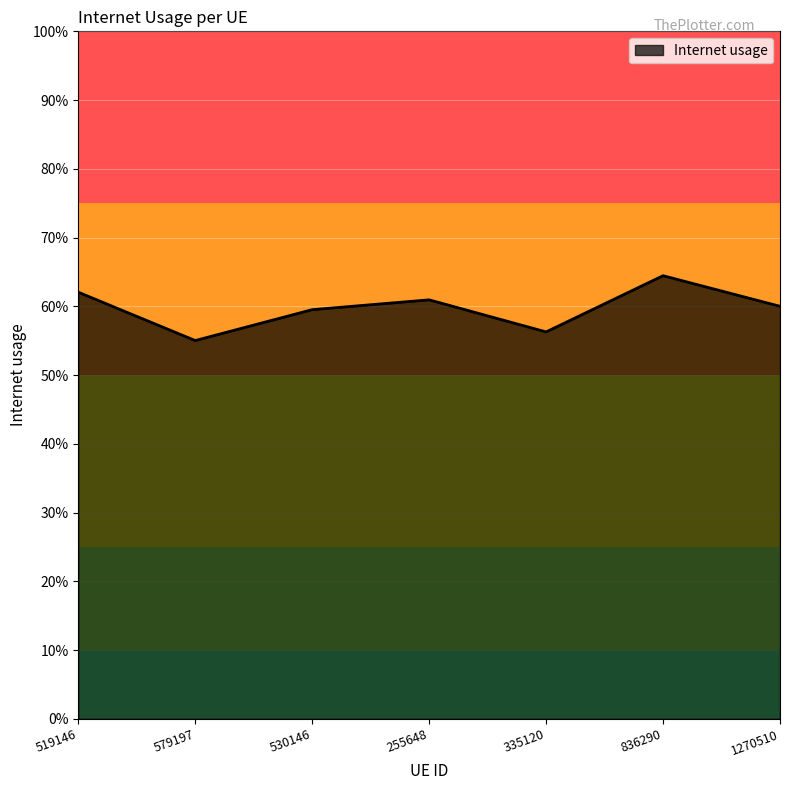

What is the label of the 6th point from the right?

579197